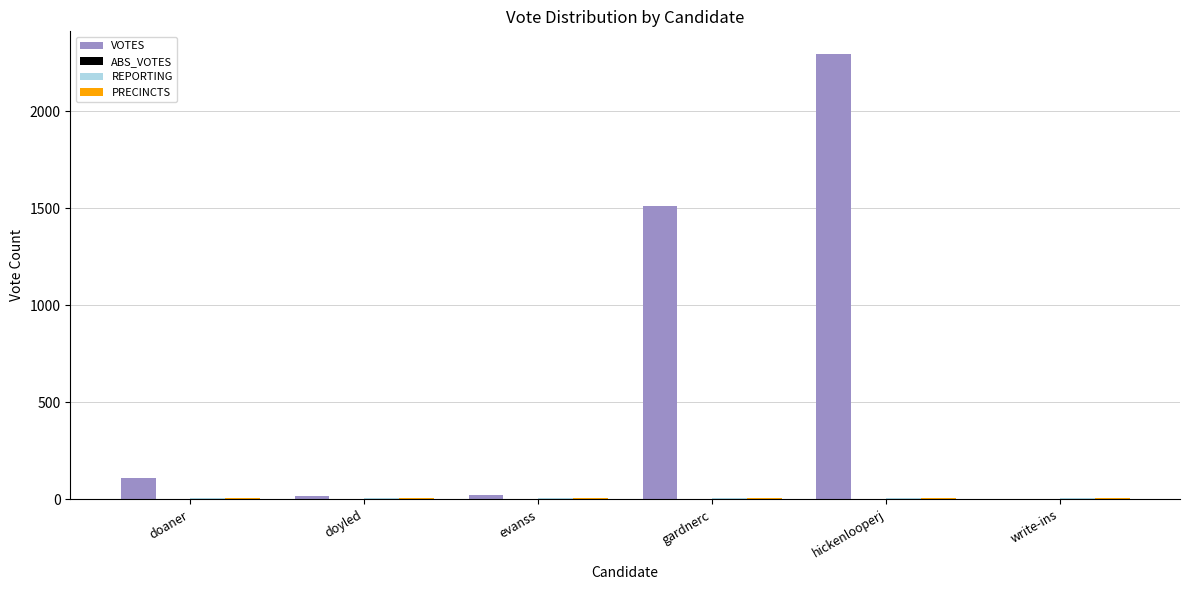

What is the sum of all VOTES values?

3954